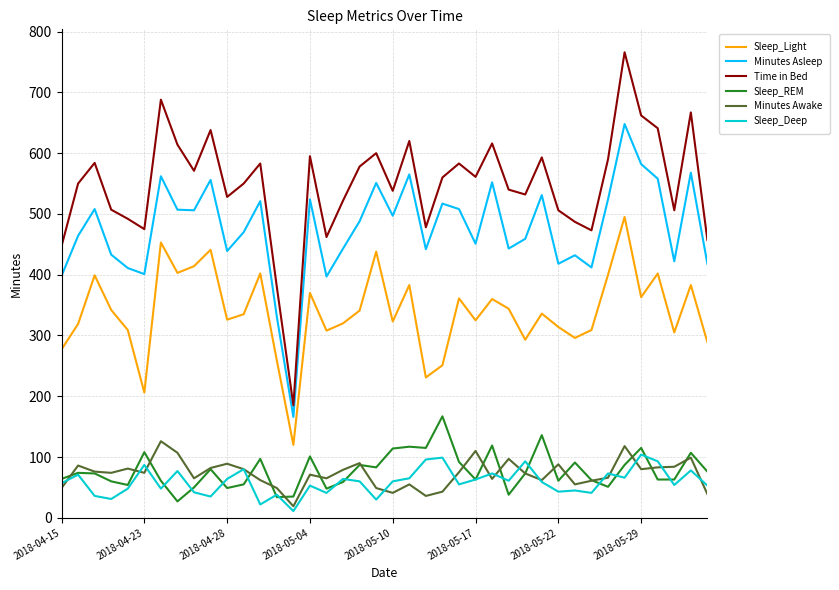

Does the chart display data point markers on the line(s)?

No